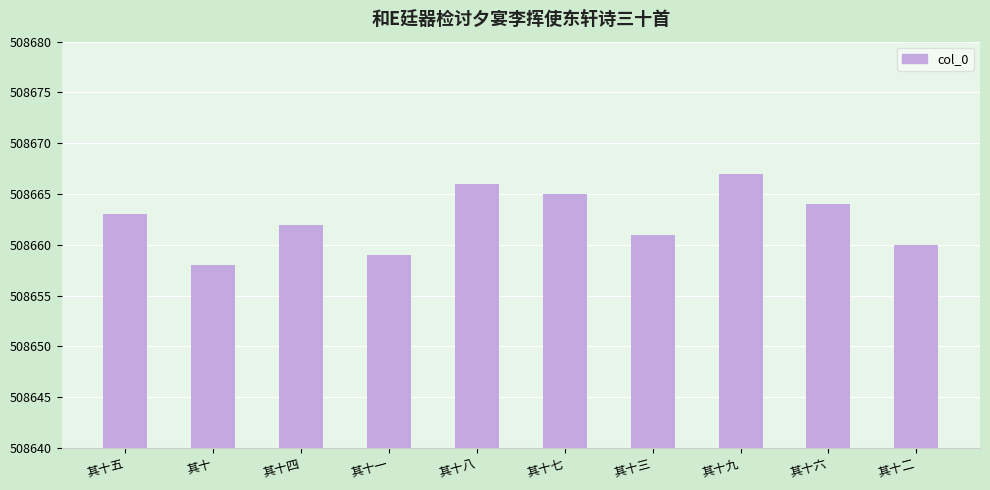

What is the maximum value shown in the chart?

508667